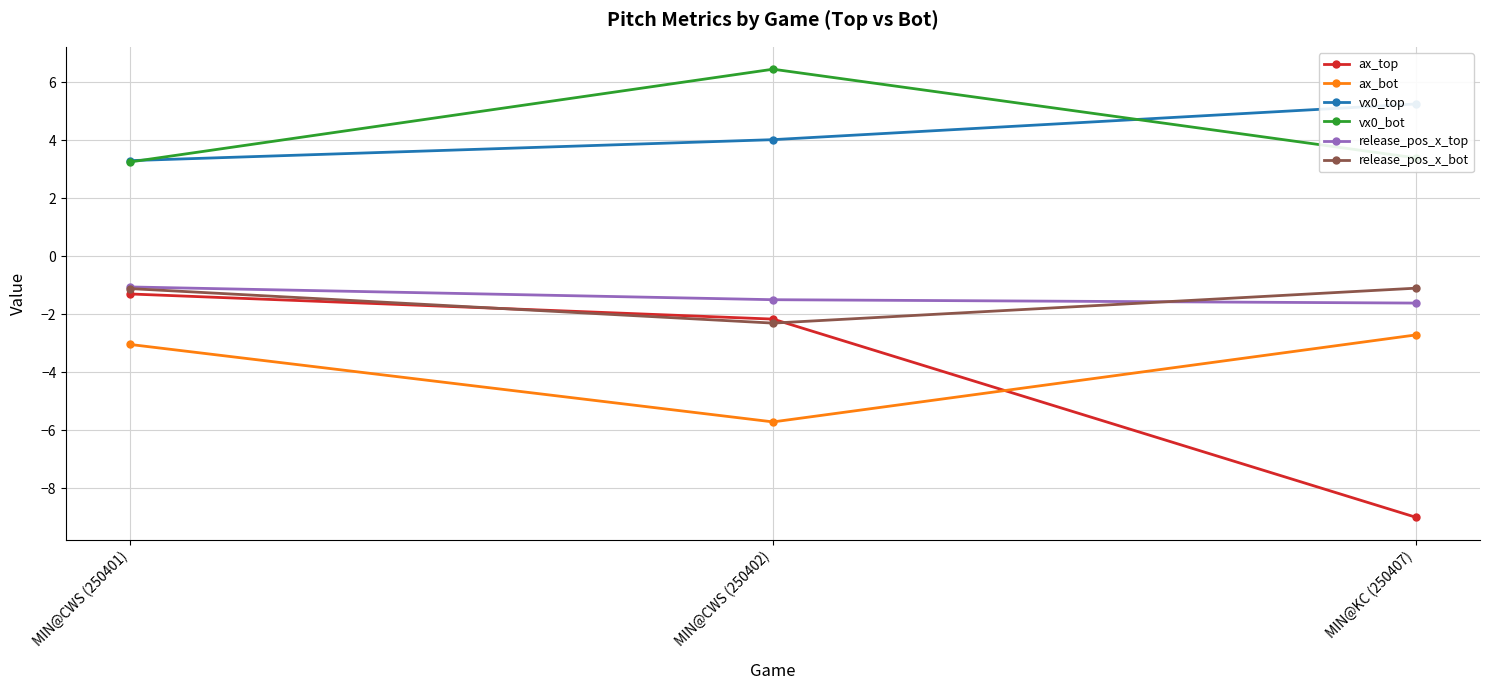

What is the difference between the maximum and minimum values in the release_pos_x_bot series?

1.2